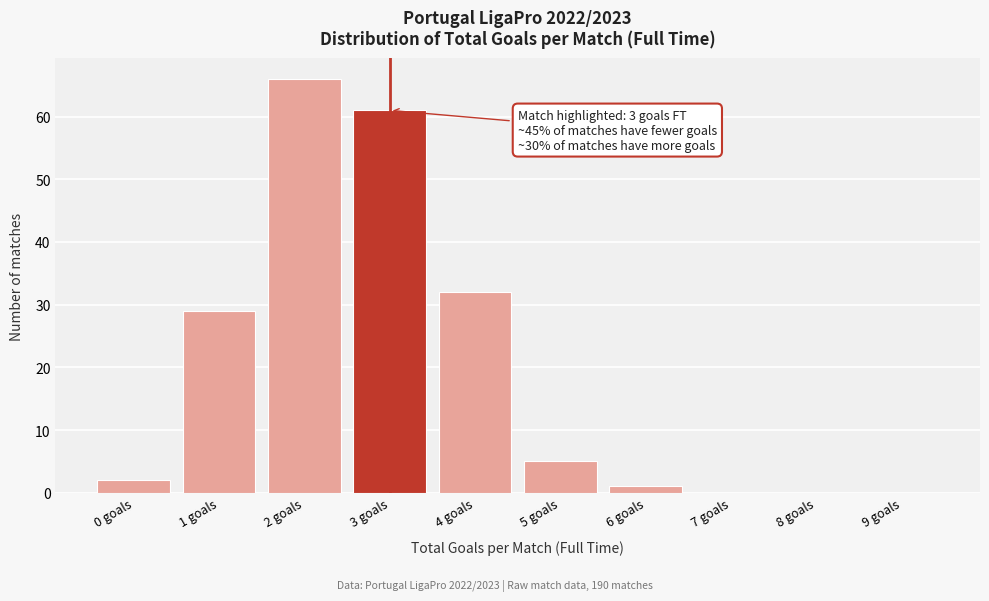

Which range on the x-axis has the tallest bar?

1.5 to 2.5